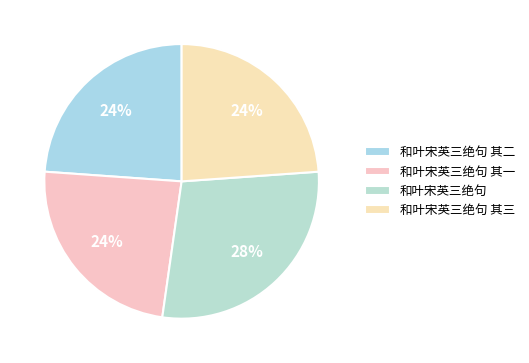

Which slice is the smallest?

和叶宋英三绝句 其三